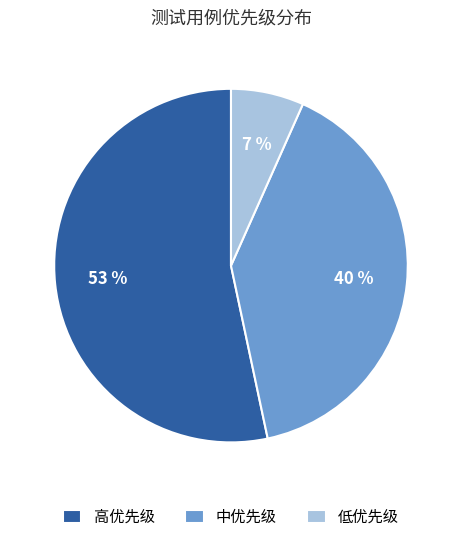

Which has a higher value, 低优先级 or 高优先级?

高优先级